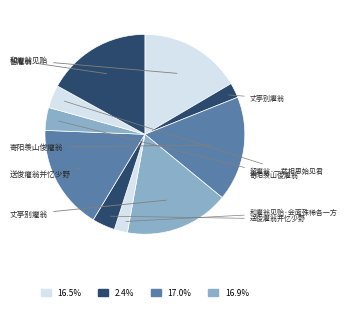

Count the number of slices in the pie.

10